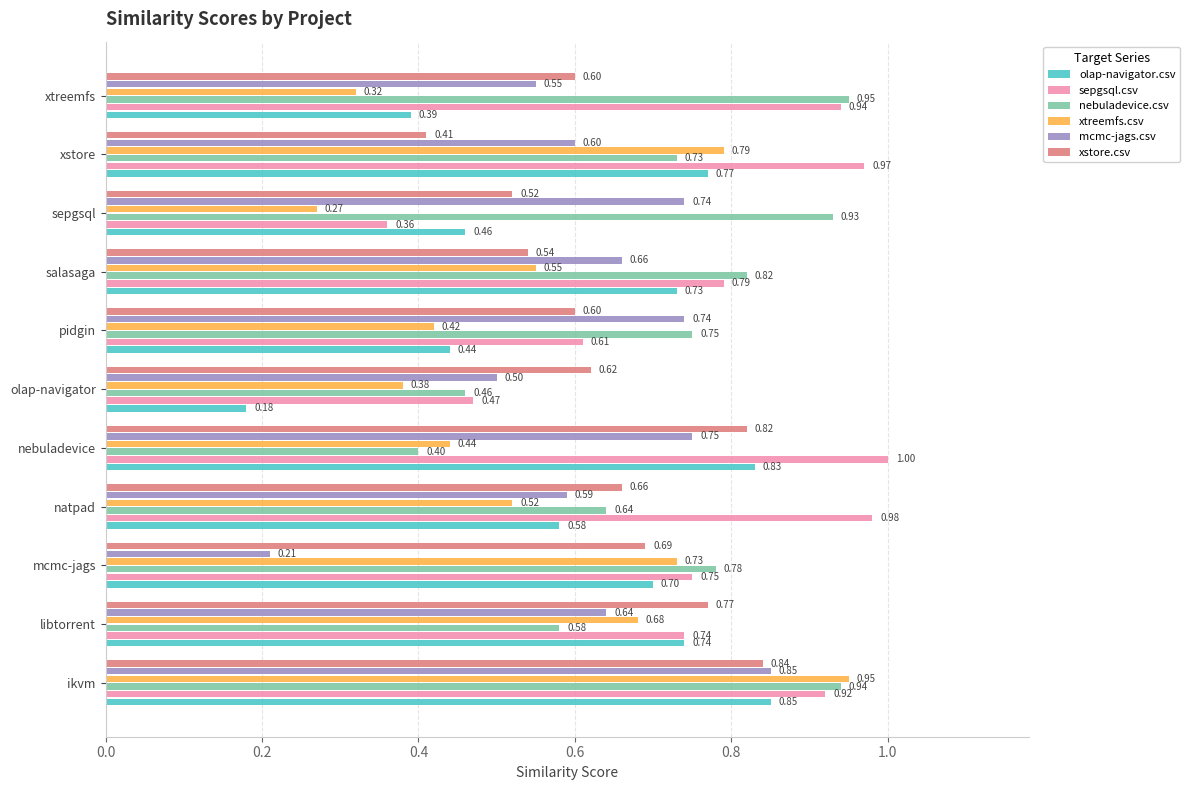

Which series changed the most between pidgin and xtreemfs?

sepgsql.csv